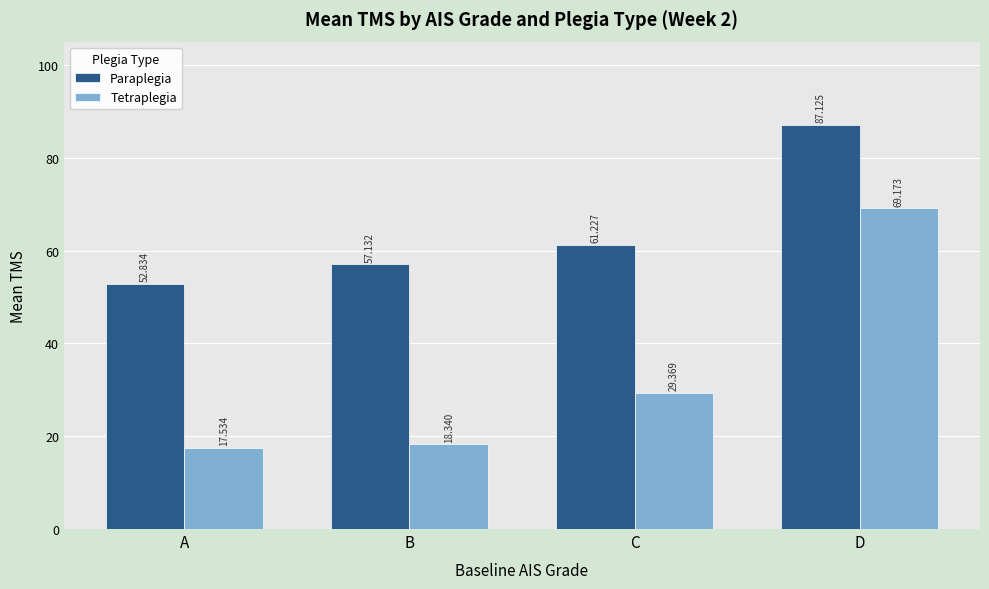

What is the difference between the second highest and minimum values in the Paraplegia series?

8.4